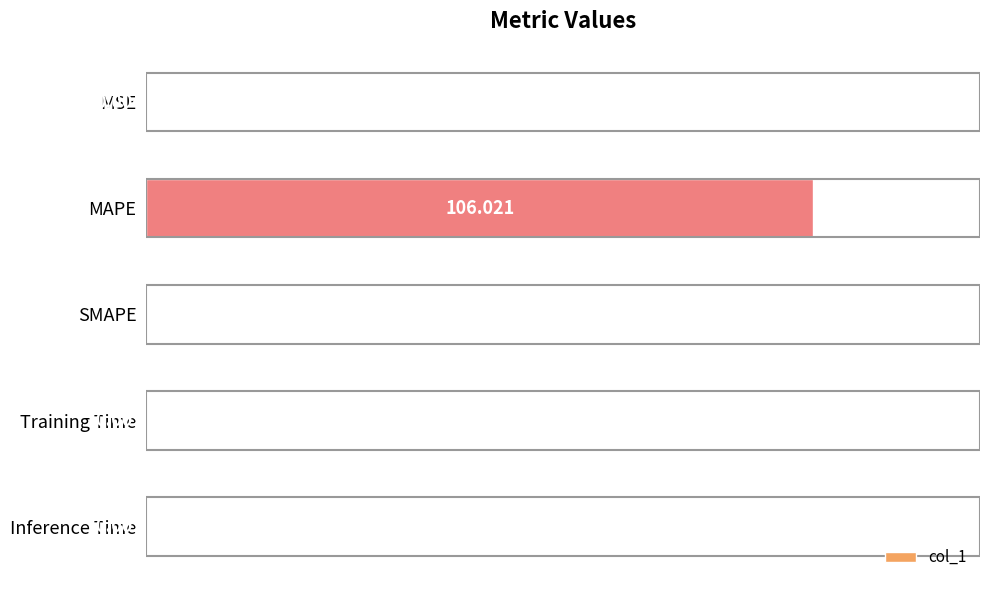

Which label corresponds to the largest value in the chart?

MAPE